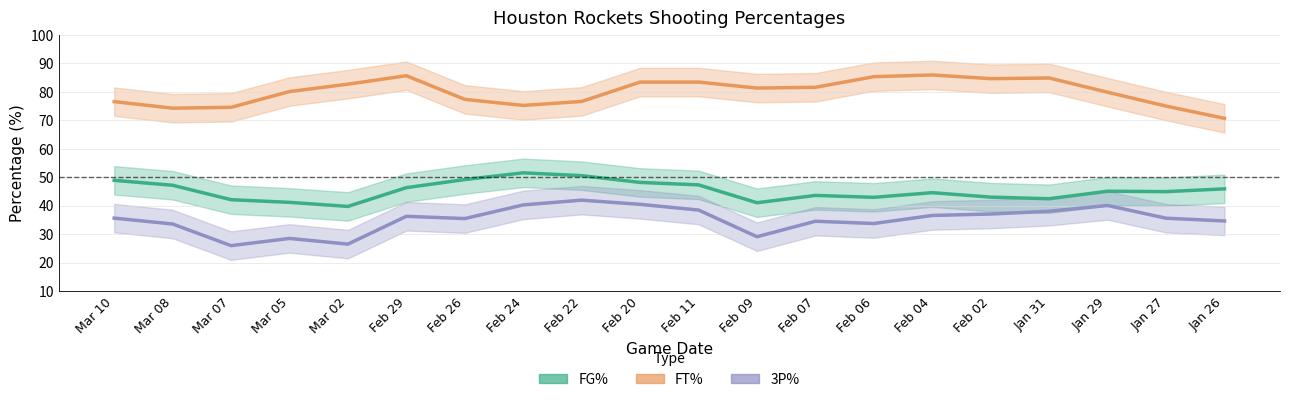

True or false: 3P% and FG% cross at least once.

False